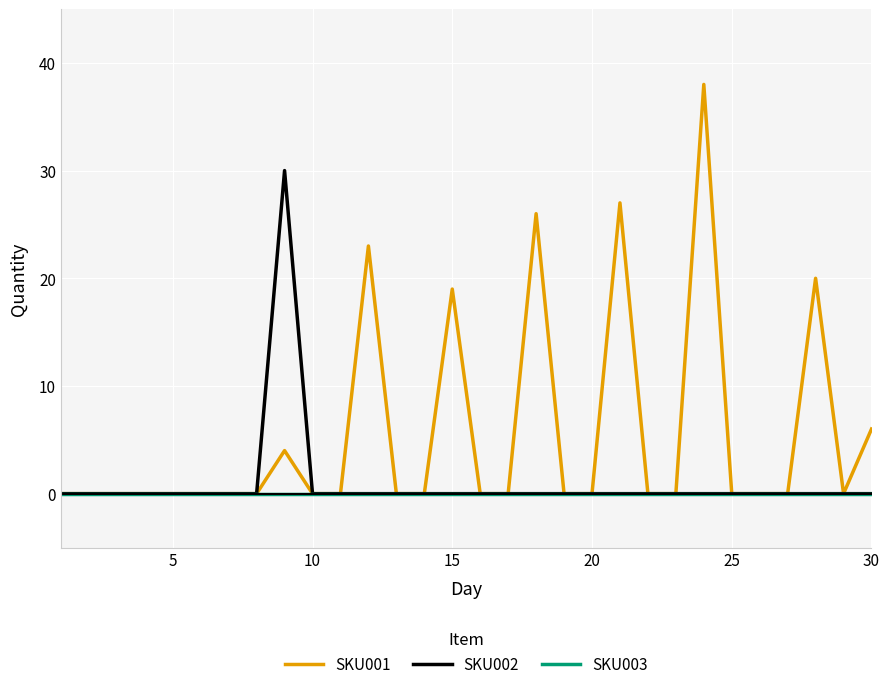

List the series in order of their peak value, lowest first.

SKU003, SKU002, SKU001